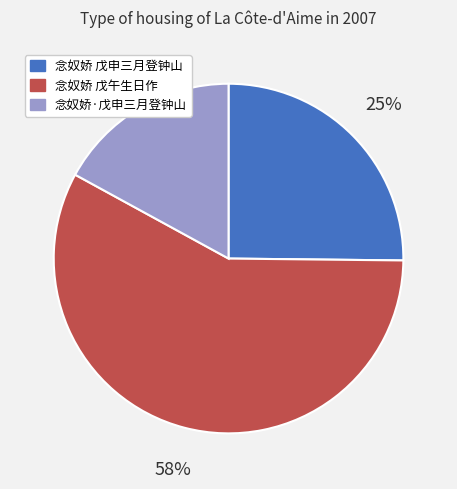

Does 念奴娇 戊午生日作 account for over 50% of the chart?

Yes